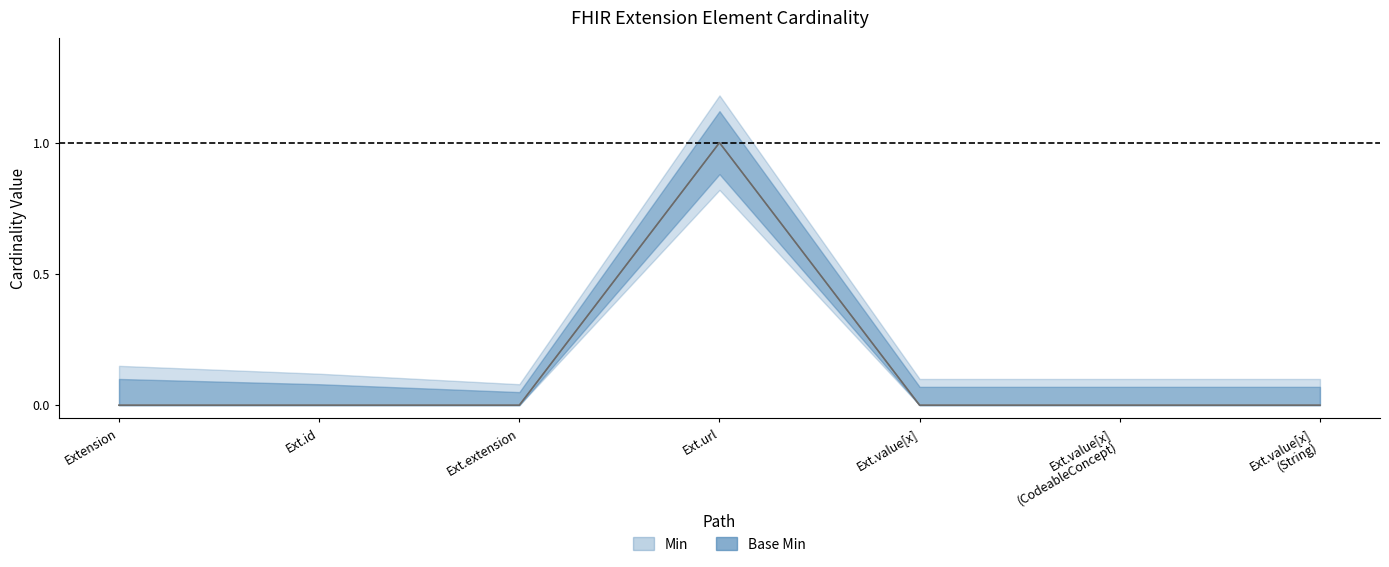

Read the Min value at Ext.url.

1